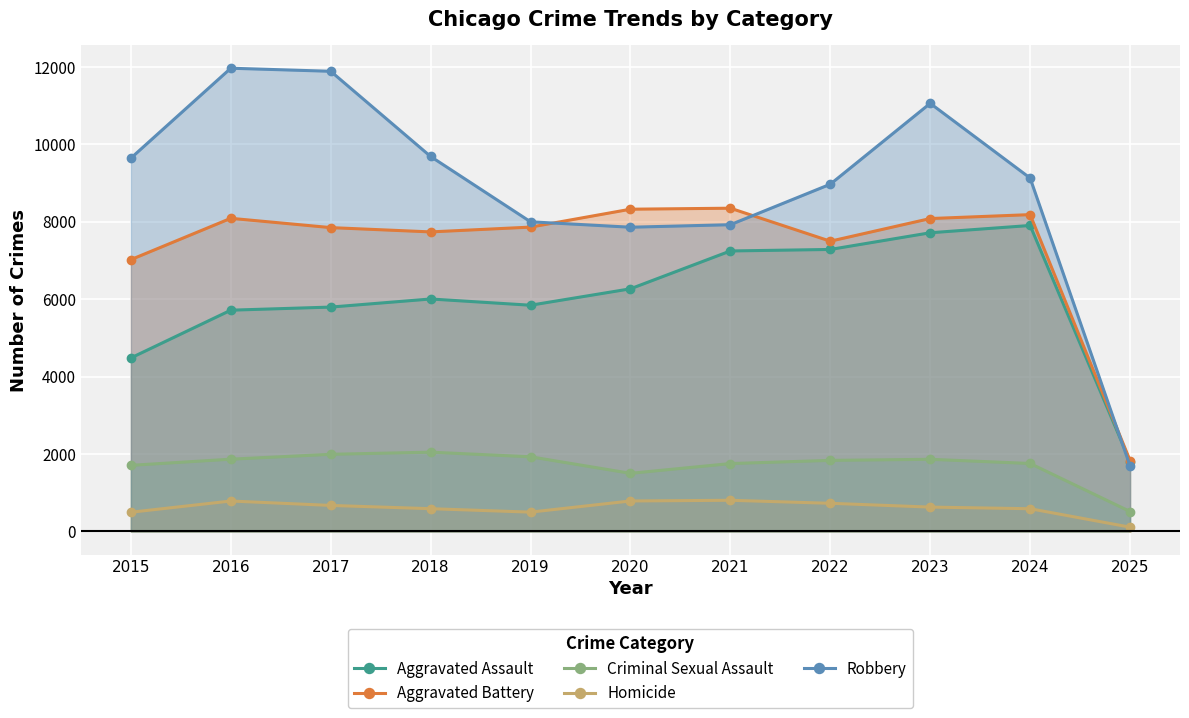

What value does the Robbery series have at 2015?

9638